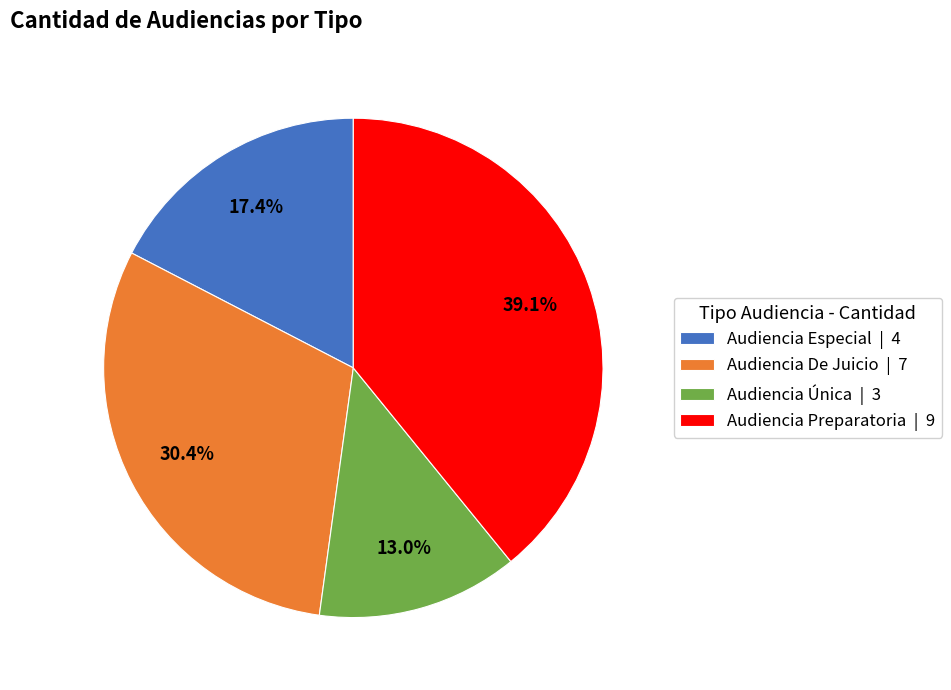

To the nearest percent, what is the difference between the Audiencia De Juicio and Audiencia Única slice percentages?

17%